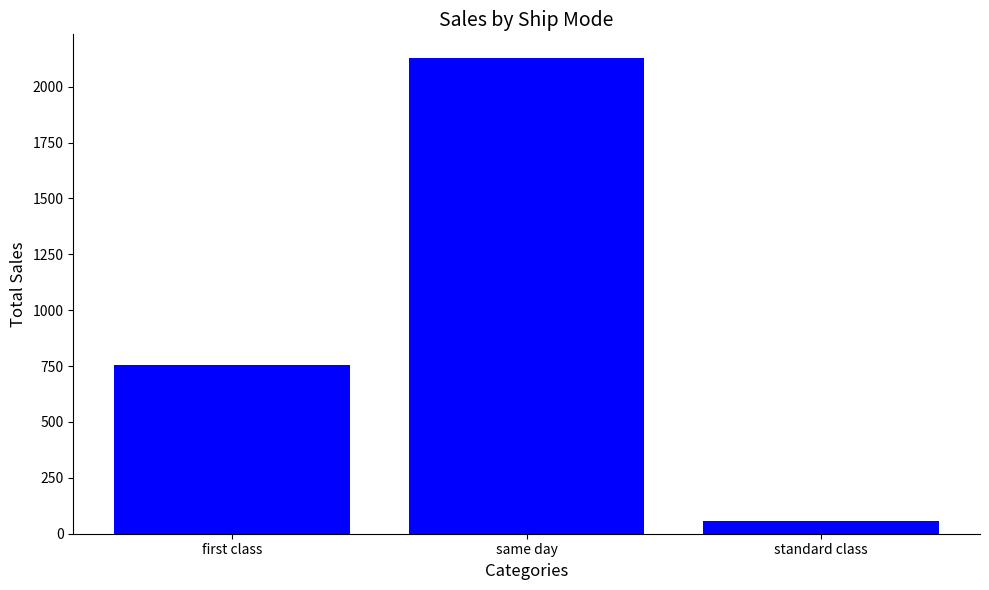

What is the smallest value displayed?

56.1